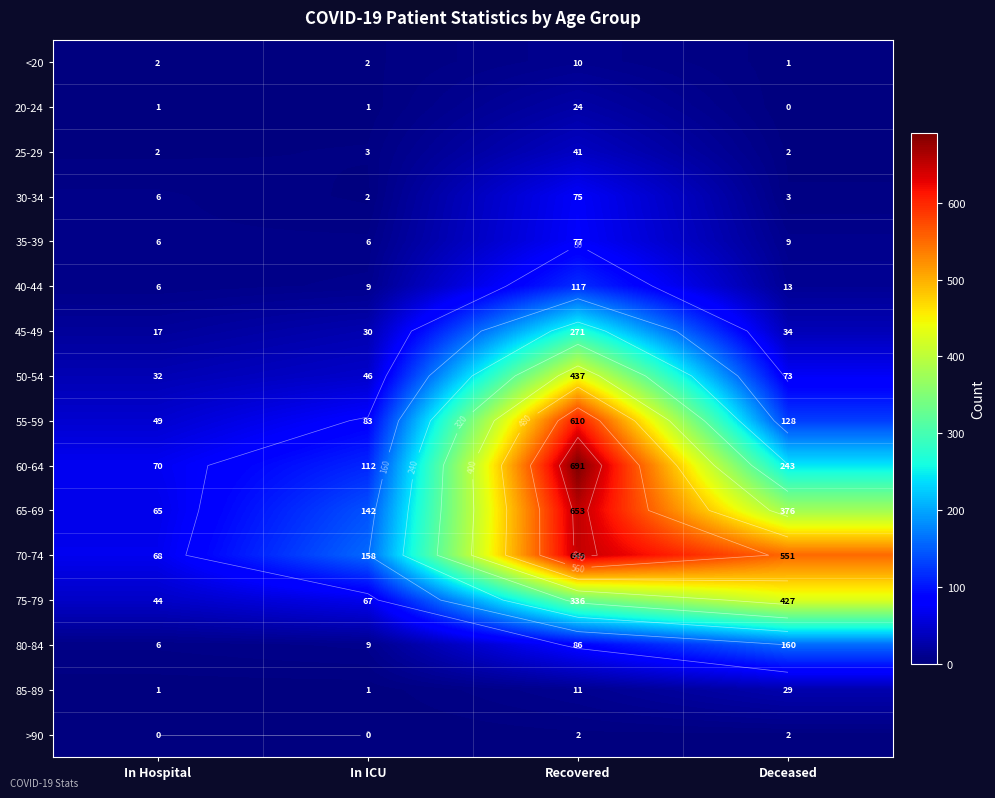

Between In ICU and Recovered, which is larger?

Recovered